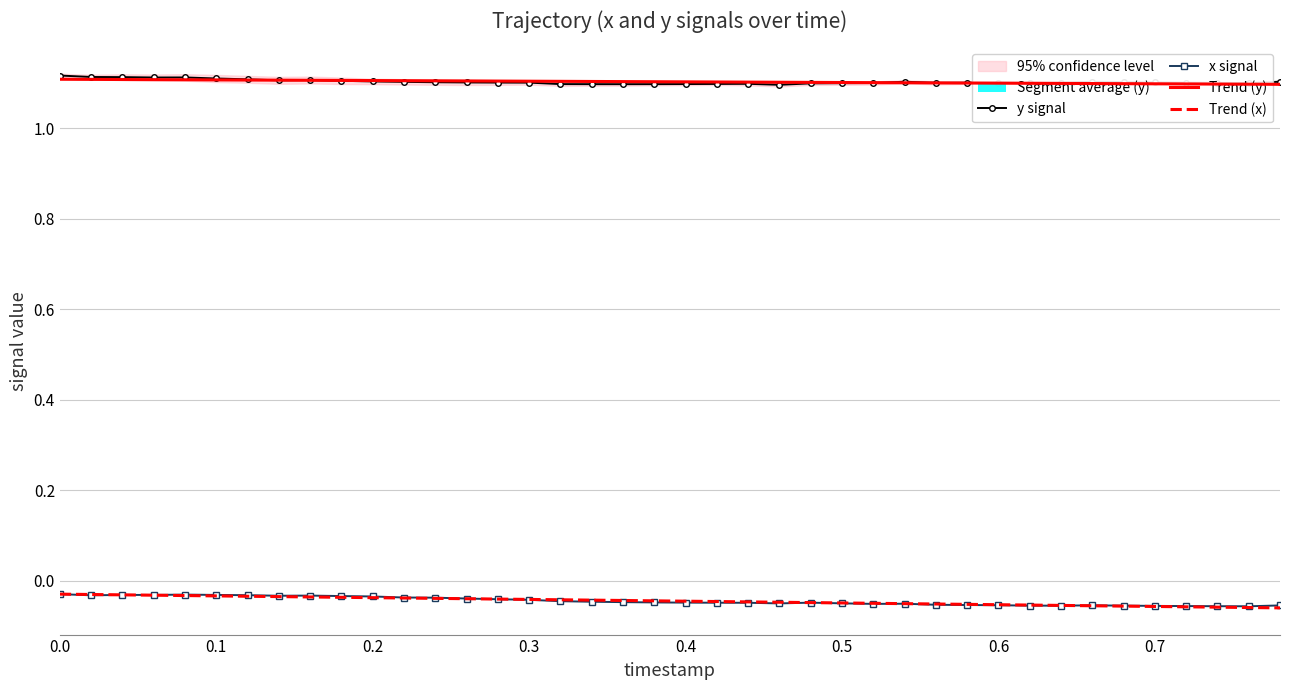

What is the minimum value shown in the chart?

-0.1